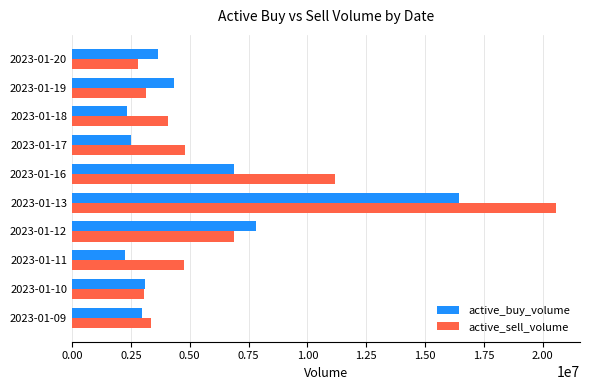

How many data points does each series have?

10